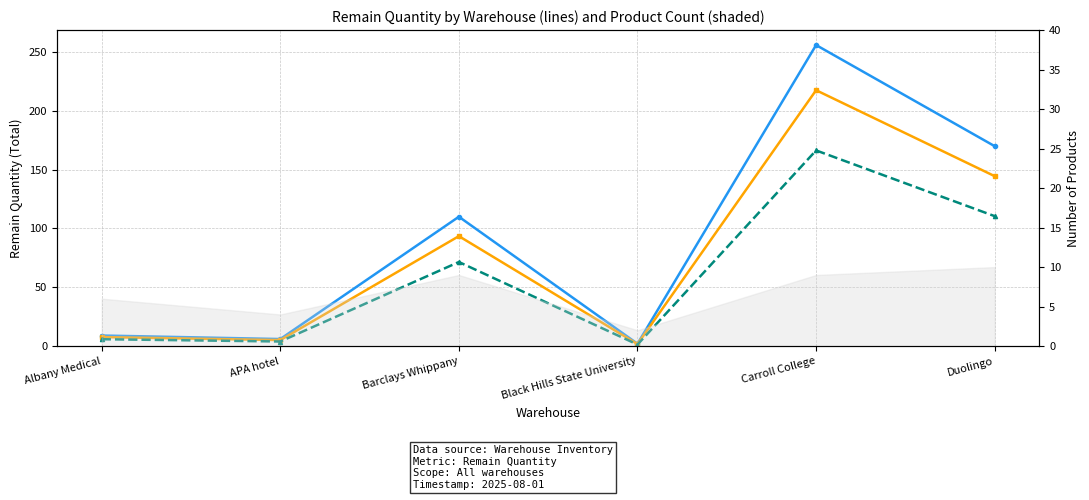

What position from the right is Black Hills State University?

3